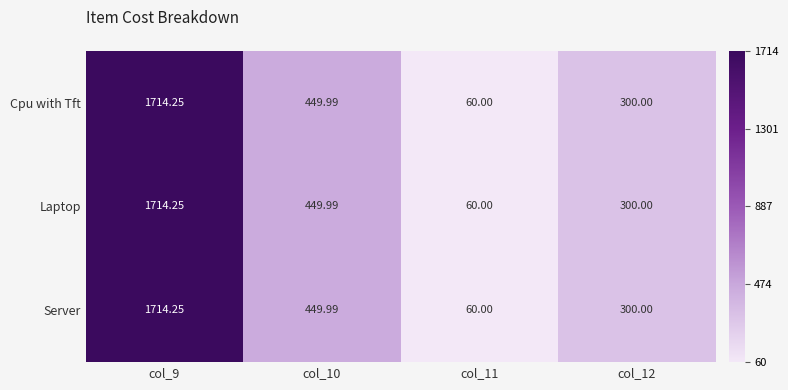

Is the value of Laptop at col_9 greater than the value of Cpu with Tft at col_11?

Yes